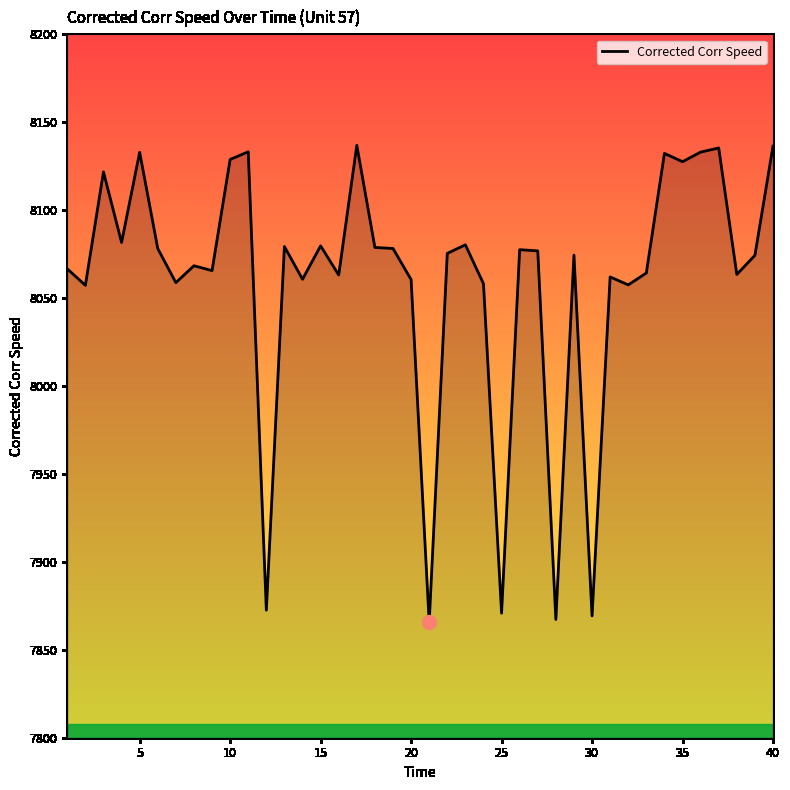

What is the minimum value shown in the chart?

7865.5